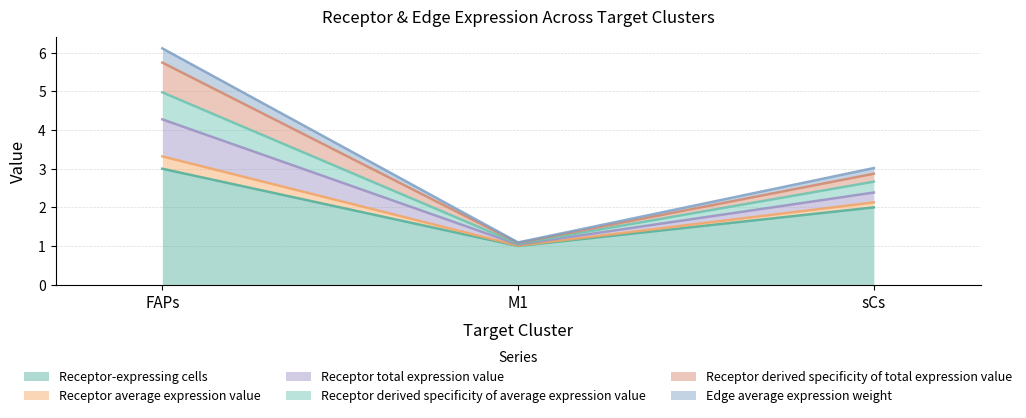

What is the label of the 3rd point from the right?

FAPs